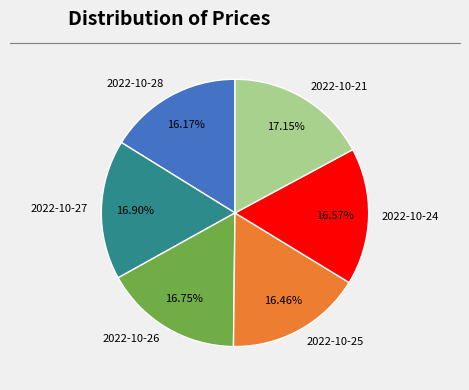

What percentage do 2022-10-21 and 2022-10-25 together represent?

33.6%